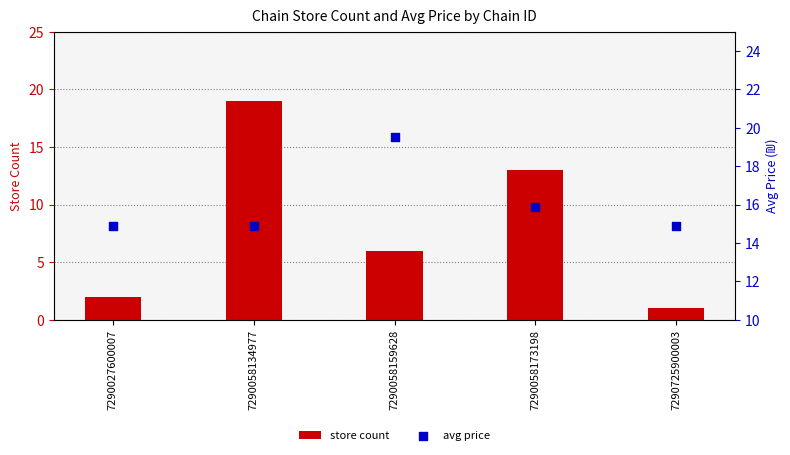

Which series has the largest total across all categories?

avg price